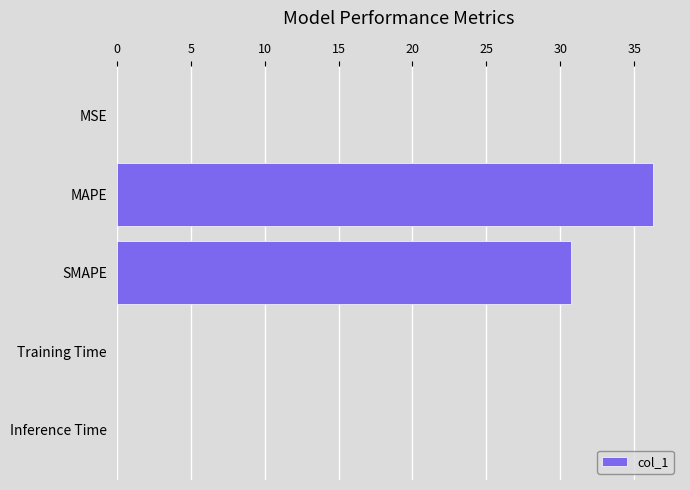

The value at Training Time is 0.0. True or false?

True